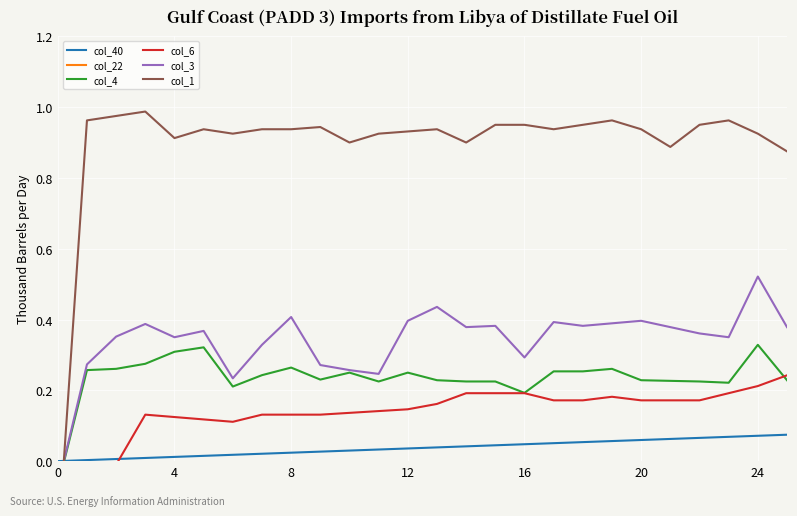

Which series has the largest total across all categories?

col_1